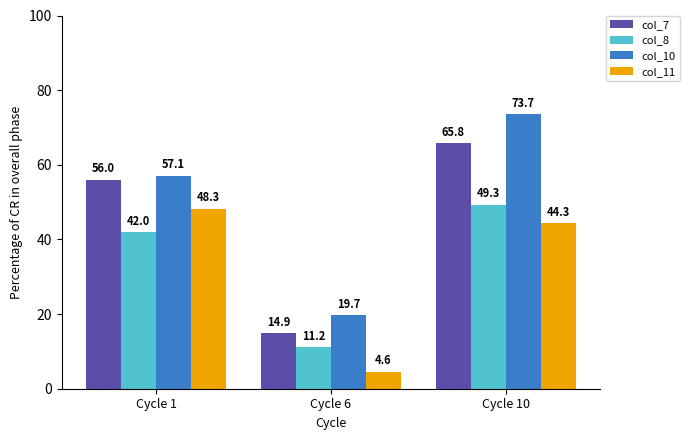

Between Cycle 1 and Cycle 6, which series saw the biggest shift?

col_11